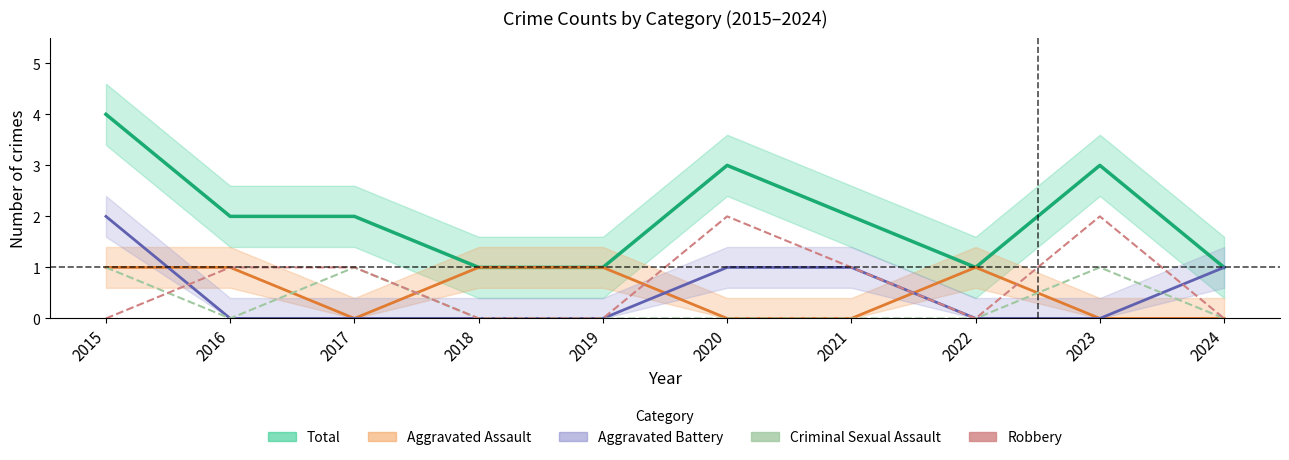

What is the total value across all series at 2019?

2